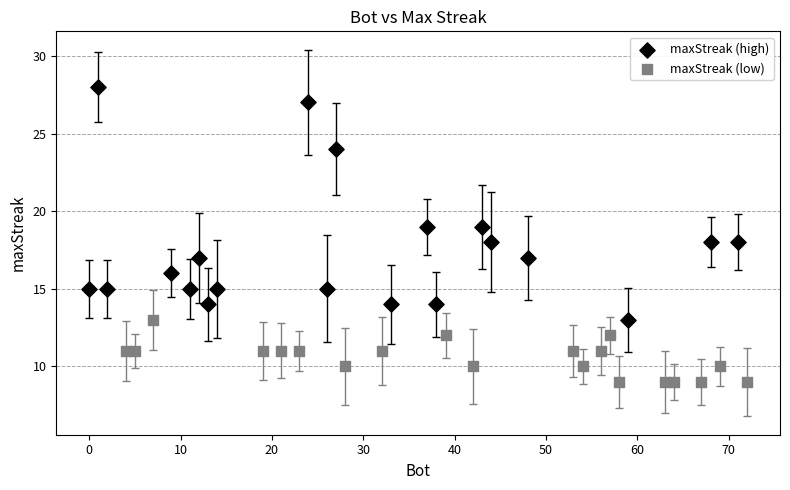

Which series reaches the minimum Y coordinate?

maxStreak (low)